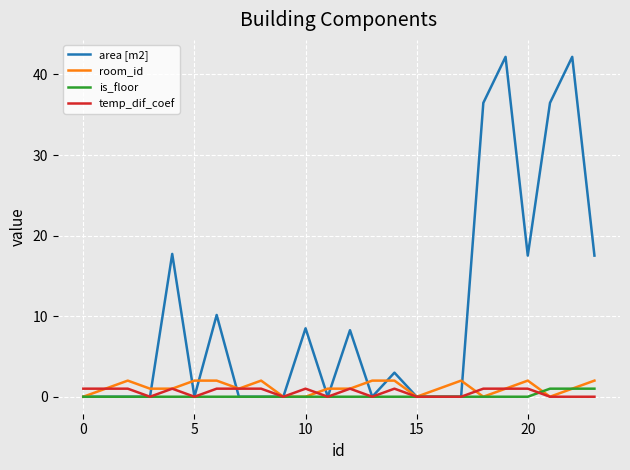

Which series has the largest range (max minus min)?

area [m2]